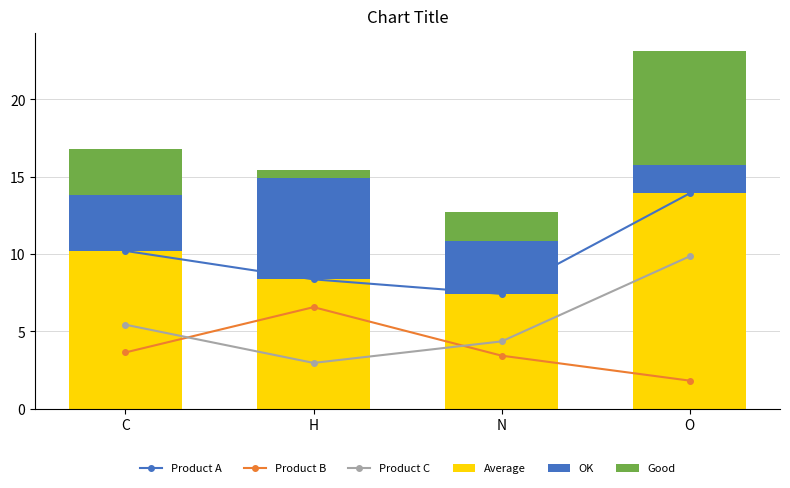

What is the label of the 2nd bar from the left?

H